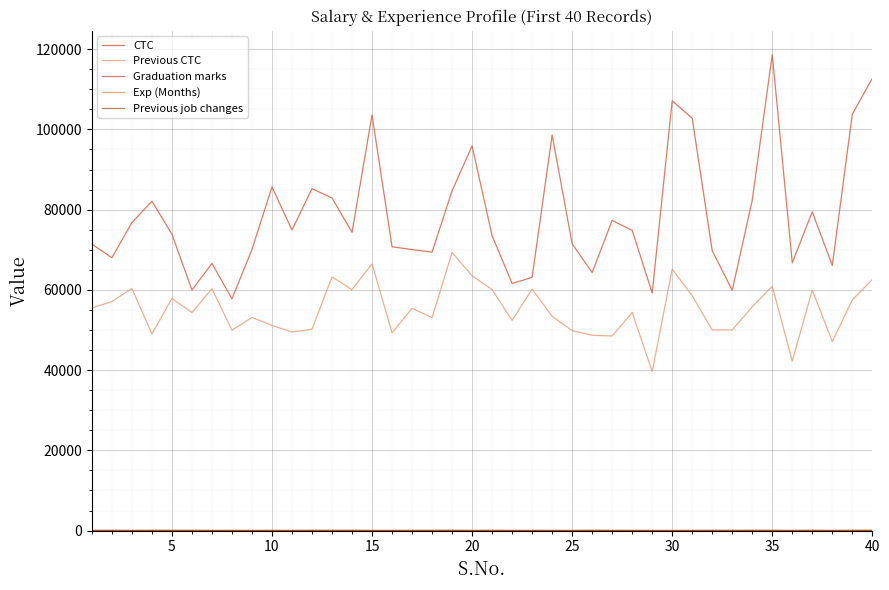

Which series has the largest total across all categories?

CTC